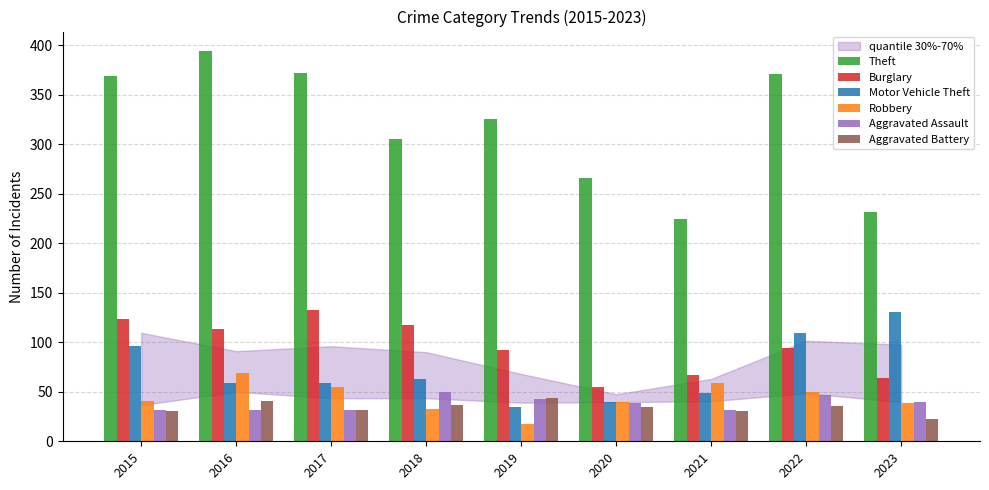

What is the approximate value of Theft at 2017?

372